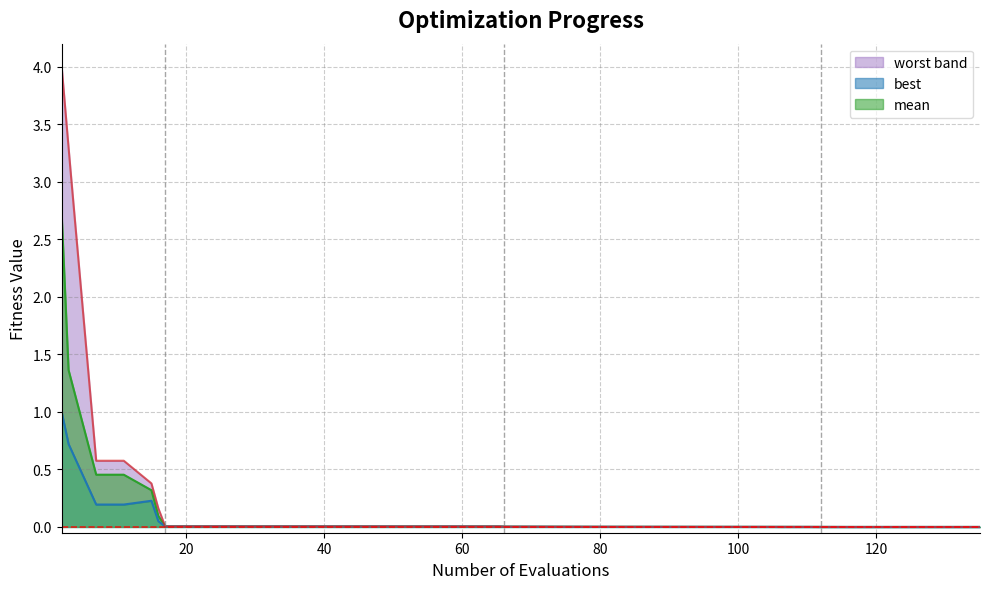

How many lines are shown in the chart?

3